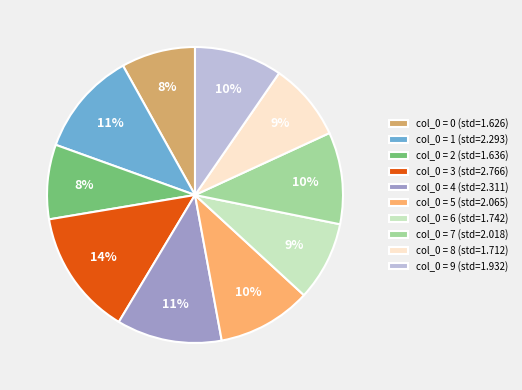

Is it true that col_0 = 2 (std=1.636) is 16% of the pie?

False